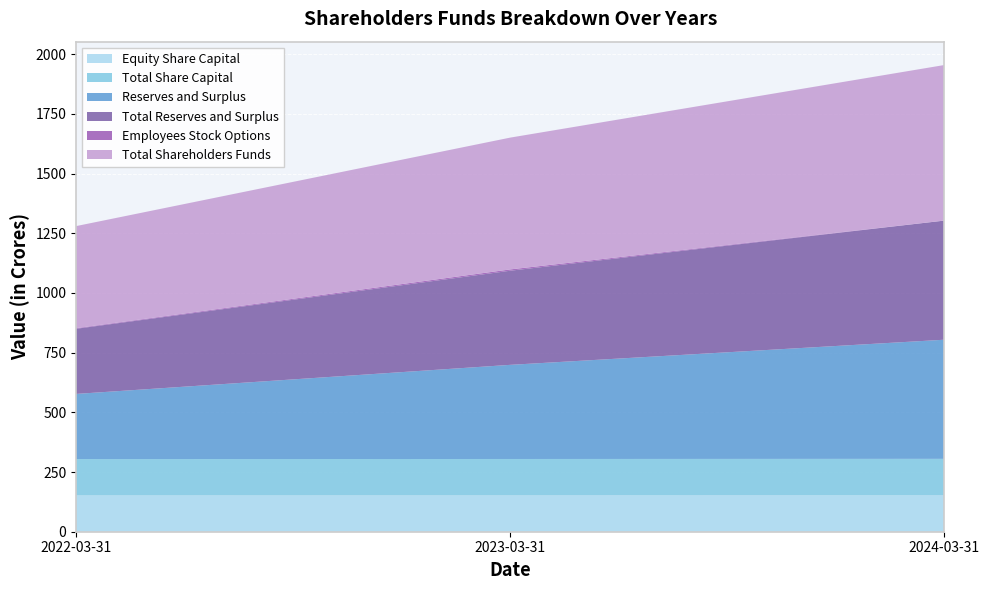

Reading left to right, what are all the values shown in this chart?

Equity Share Capital: 2022-03-31=152.2	2023-03-31=152.3	2024-03-31=152.6
Total Share Capital: 2022-03-31=152.2	2023-03-31=152.3	2024-03-31=152.6
Reserves and Surplus: 2022-03-31=272.9	2023-03-31=394.3	2024-03-31=499.0
Total Reserves and Surplus: 2022-03-31=272.9	2023-03-31=394.3	2024-03-31=499.0
Employees Stock Options: 2022-03-31=2.6	2023-03-31=5.5	2024-03-31=0.0
Total Shareholders Funds: 2022-03-31=427.6	2023-03-31=552.1	2024-03-31=651.7